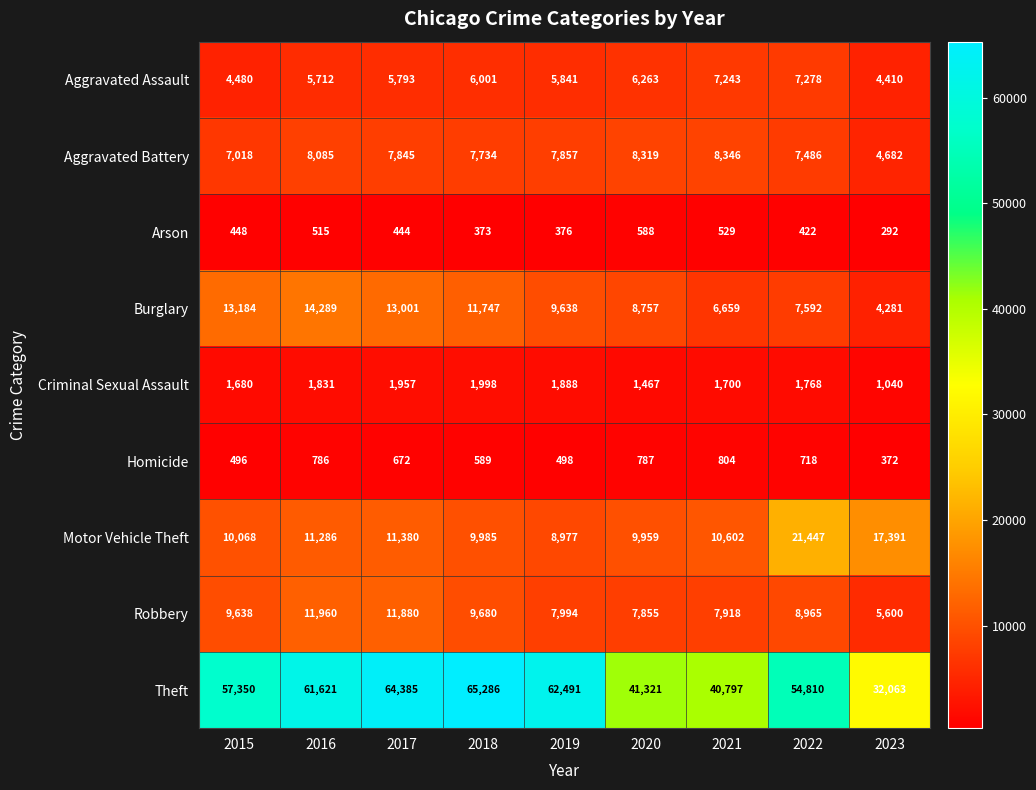

Where does the Homicide series first go above 672?

2016